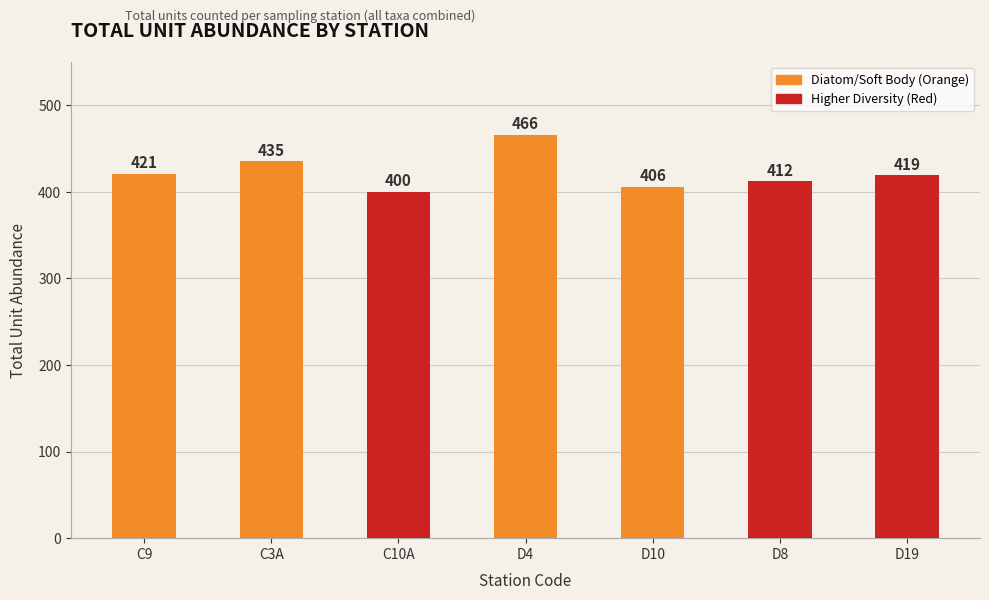

True or false: the data shows 279 at D10.

False